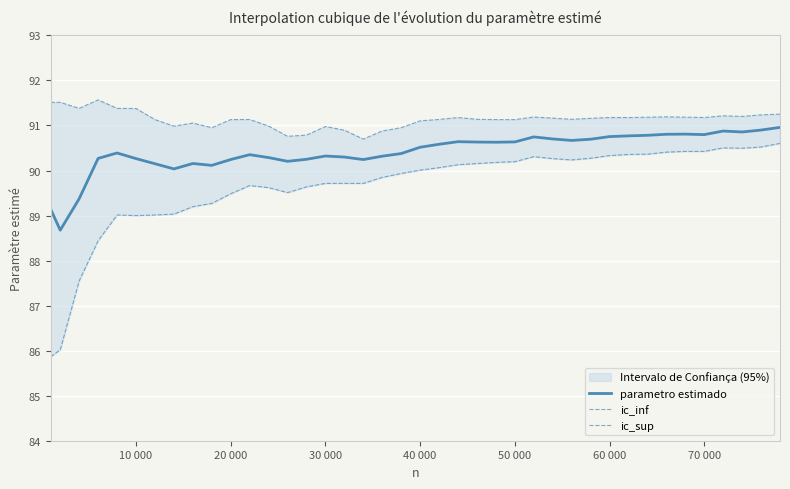

Count the number of categories in the chart.

40